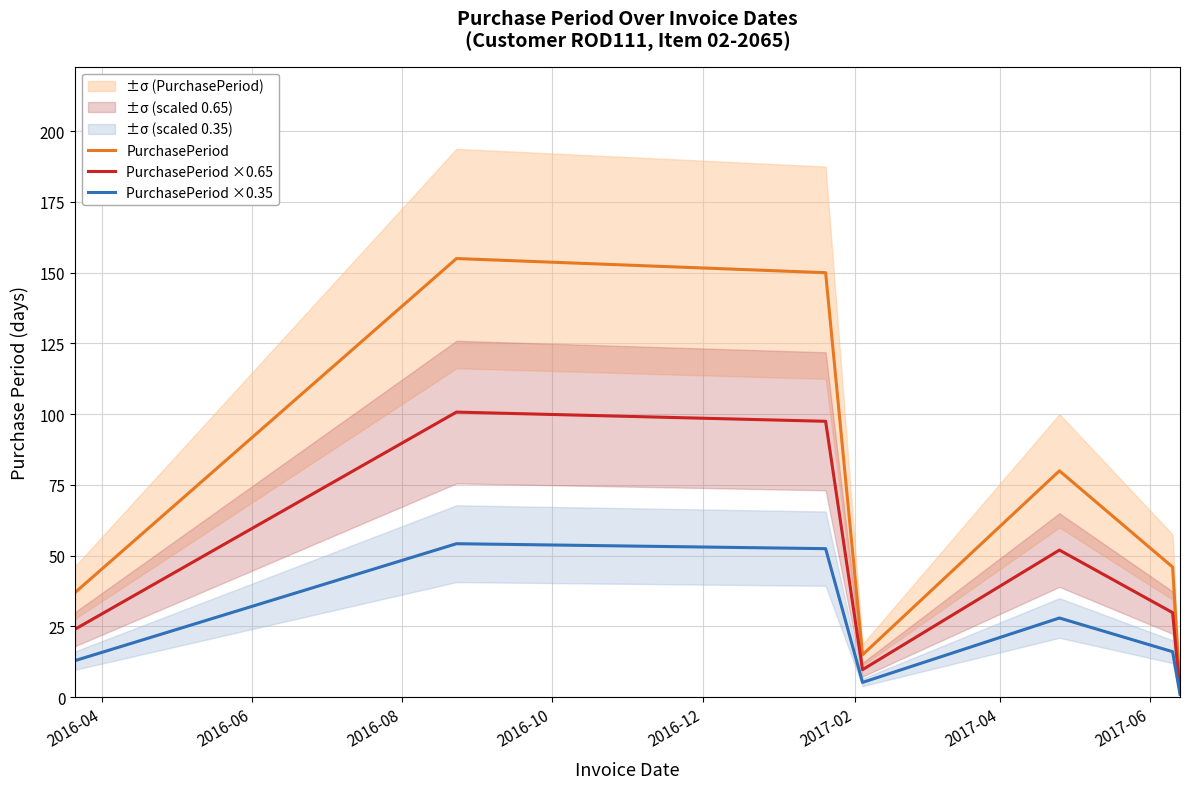

How many interior local peaks does the PurchasePeriod ×0.65 series have?

2